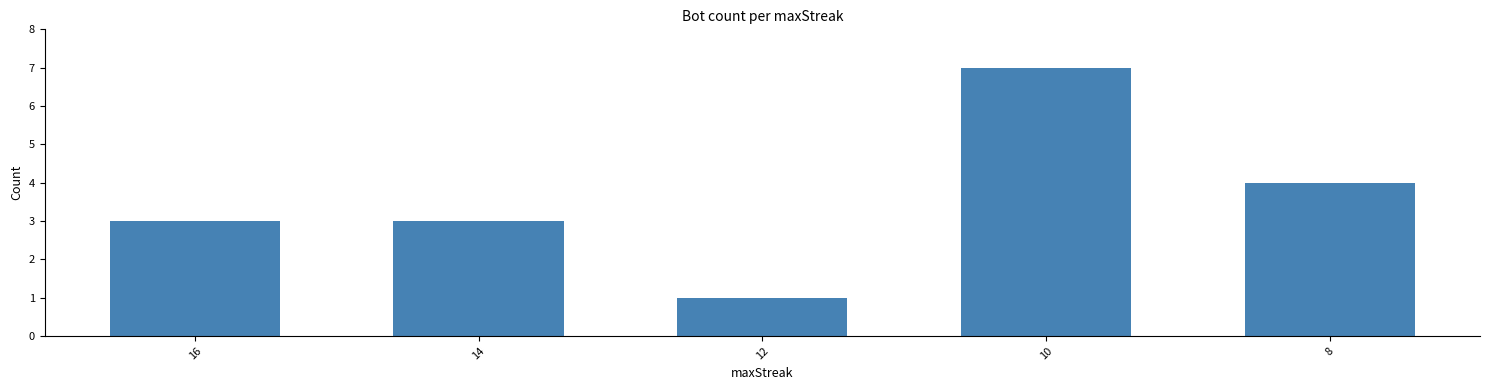

Does the chart contain stacked bars?

No